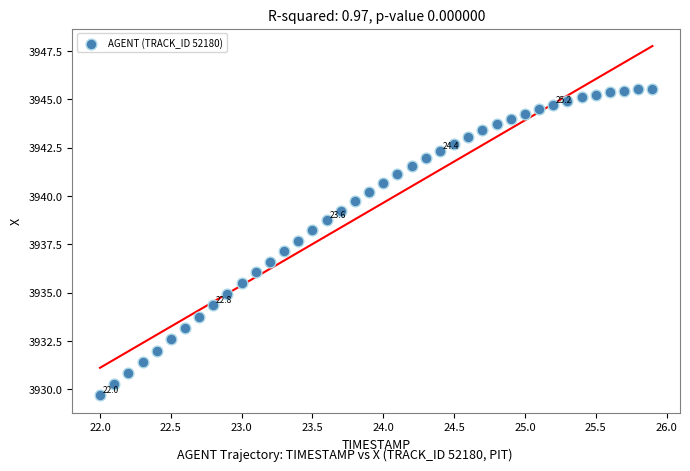

What is the range of X values (max minus min)?

3.9